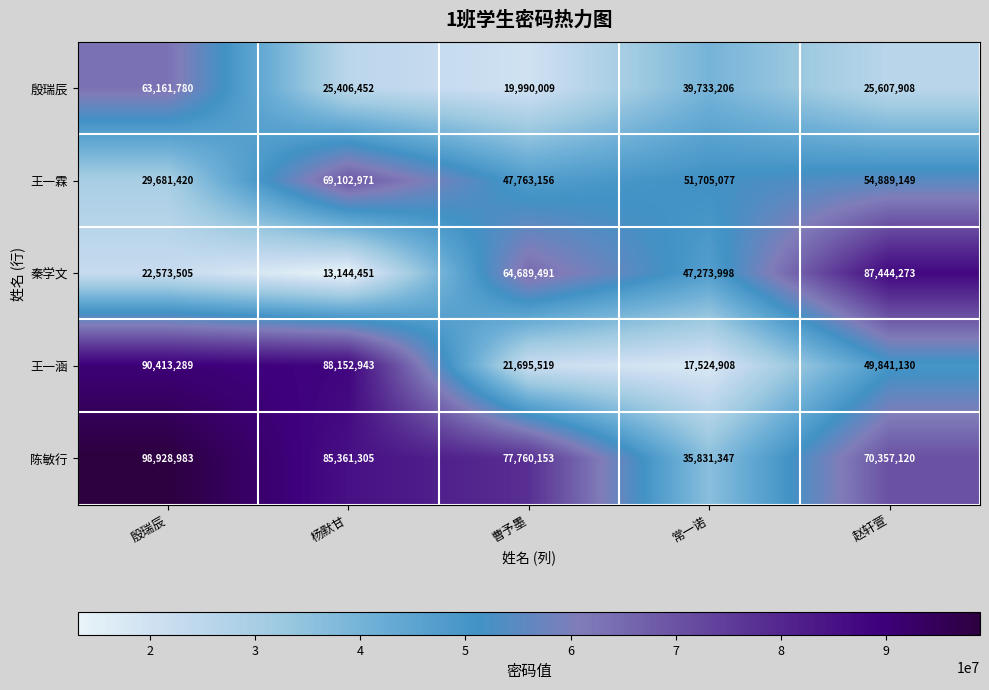

What is the total value across all series at 杨默甘?

281168122